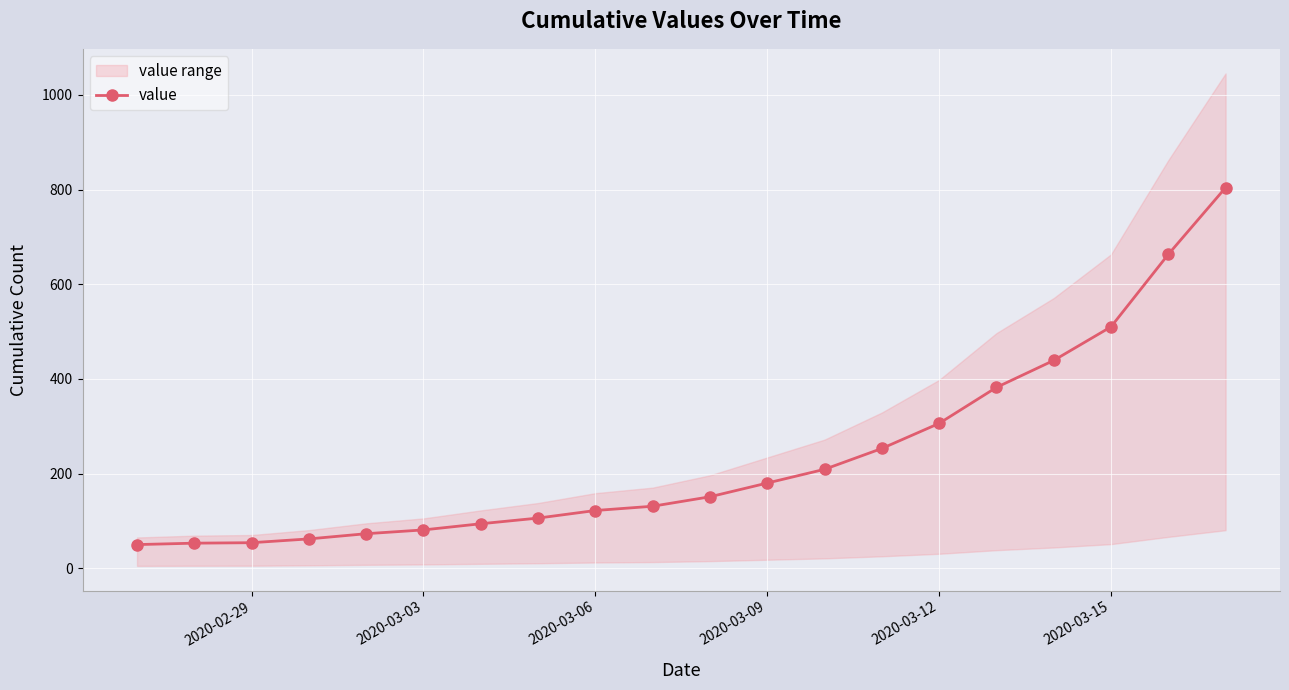

The value of value at 2020-03-09 is 309. True or false?

False